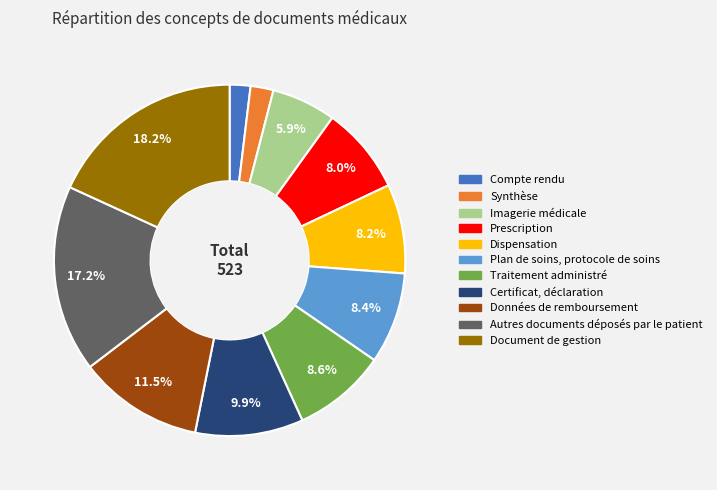

To the nearest percent, what percentage of the pie is Document de gestion?

18%